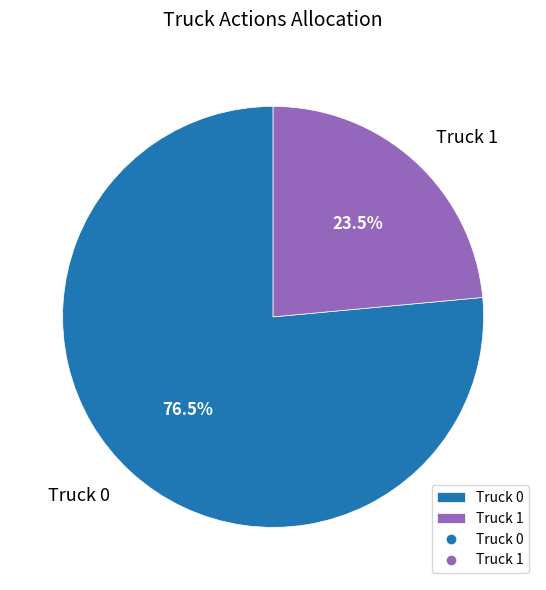

Is Truck 0 the majority of the pie?

Yes